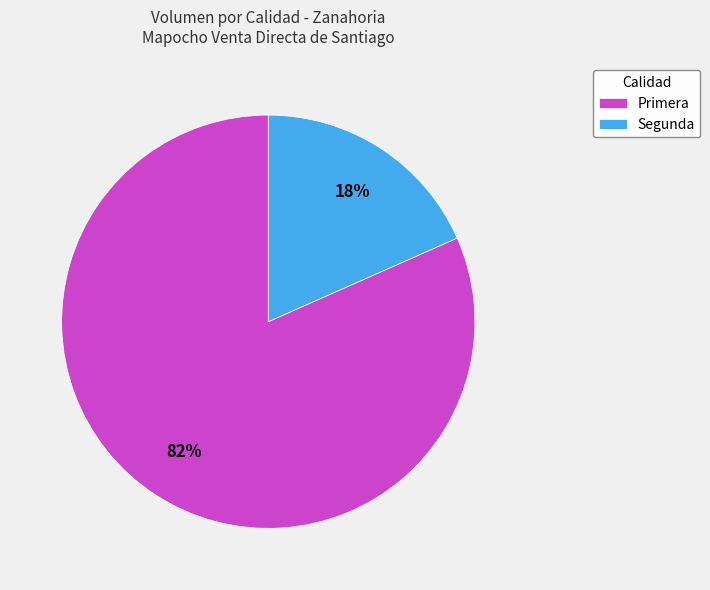

Does Segunda represent more than half of the total?

No